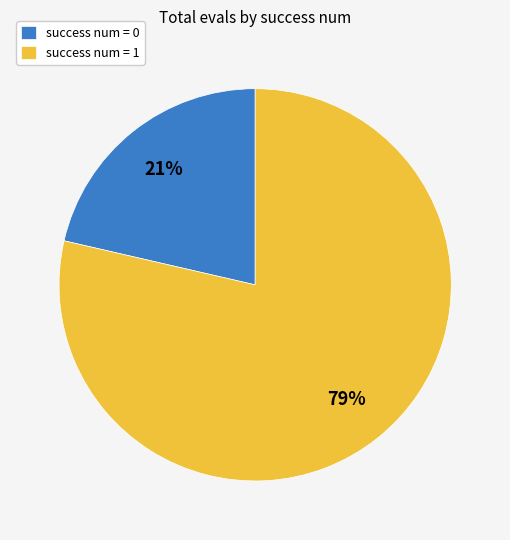

Approximately how many times larger is the value at success num = 0 compared to success num = 1?

0.3